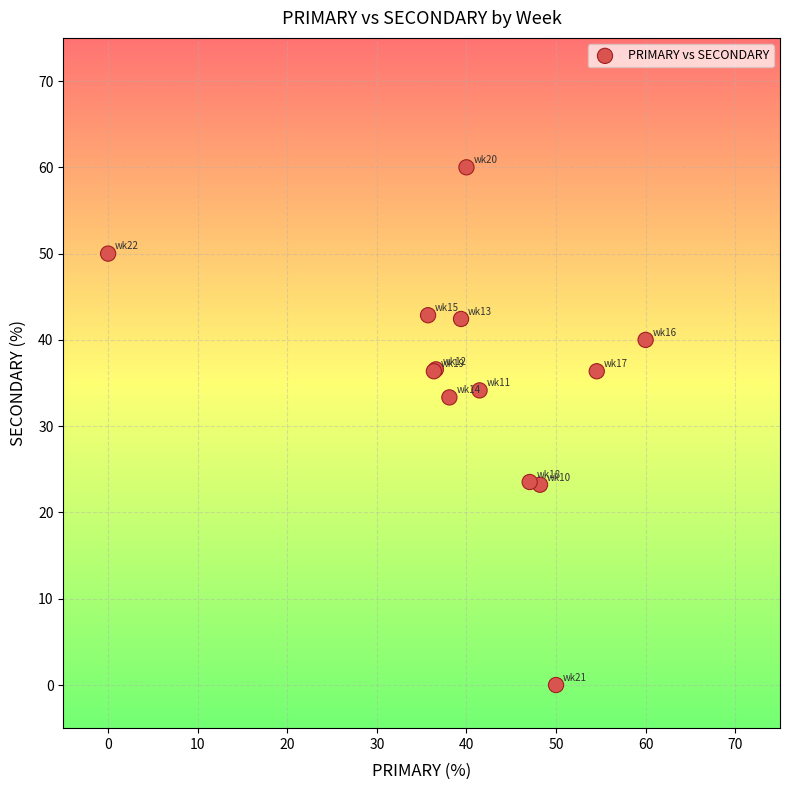

What Y value in the scatter plot is closest to 30?

33.3